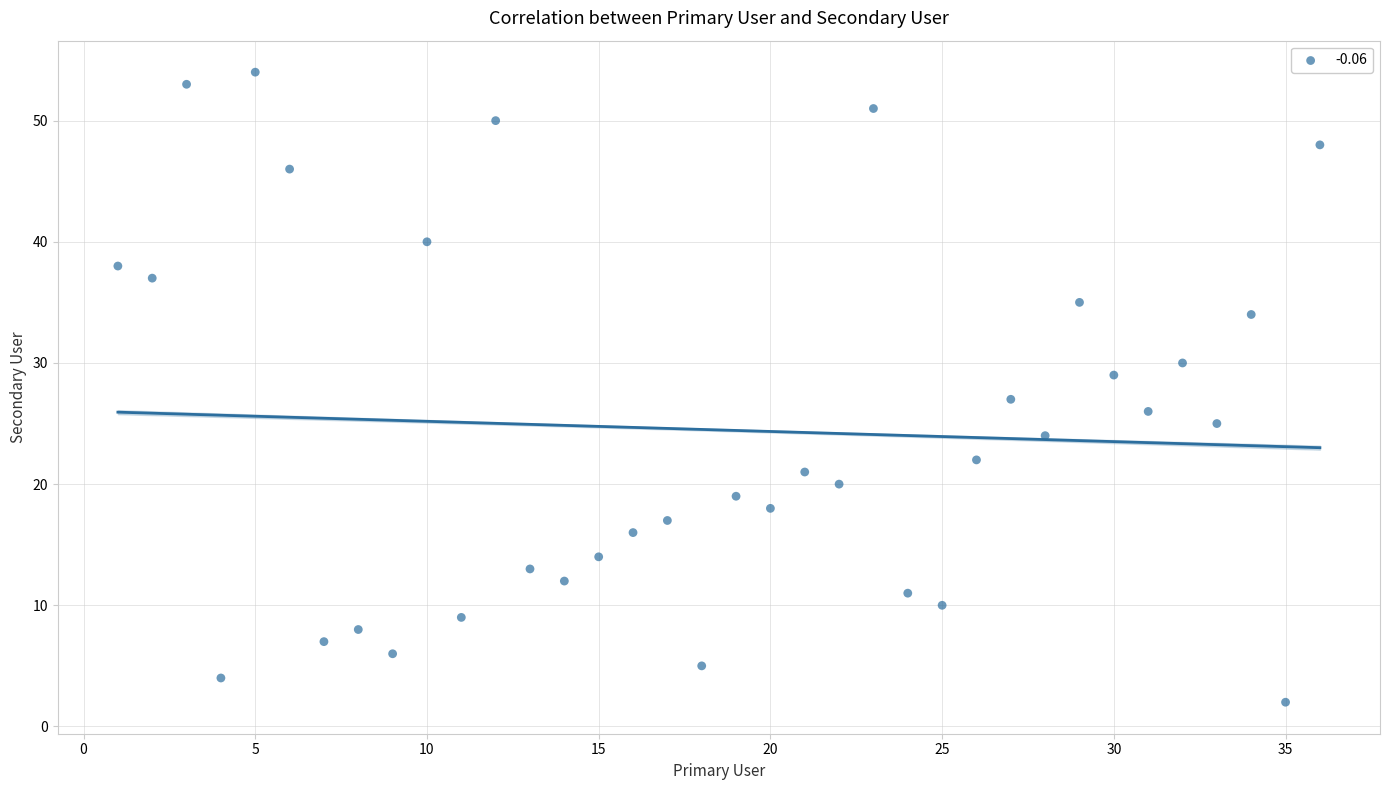

What is the range of X values (max minus min)?

35